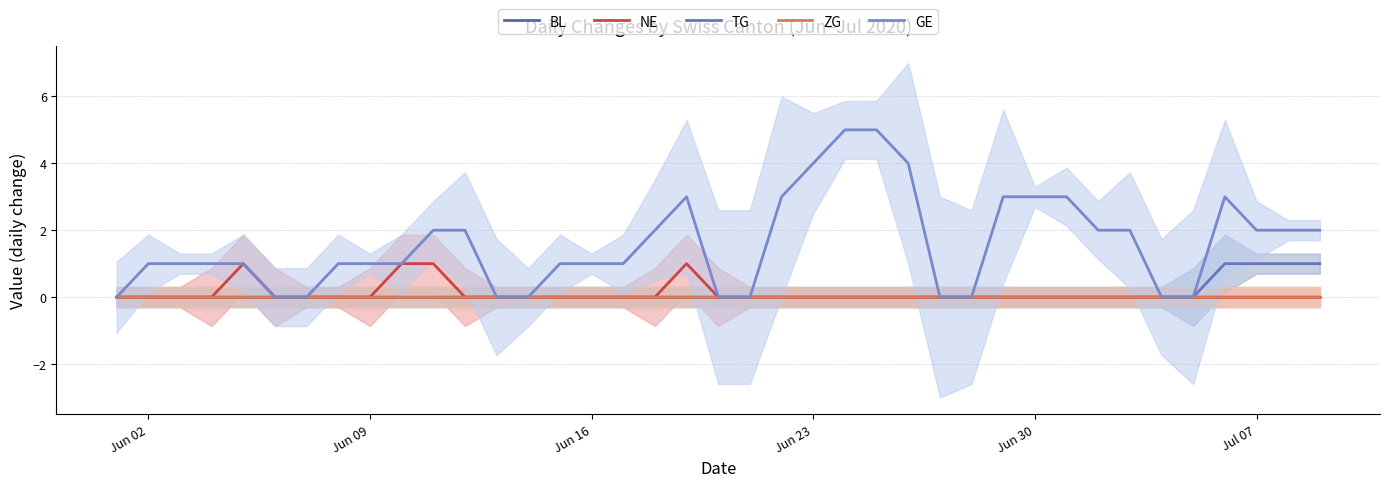

How many data points in TG are above 0?

4